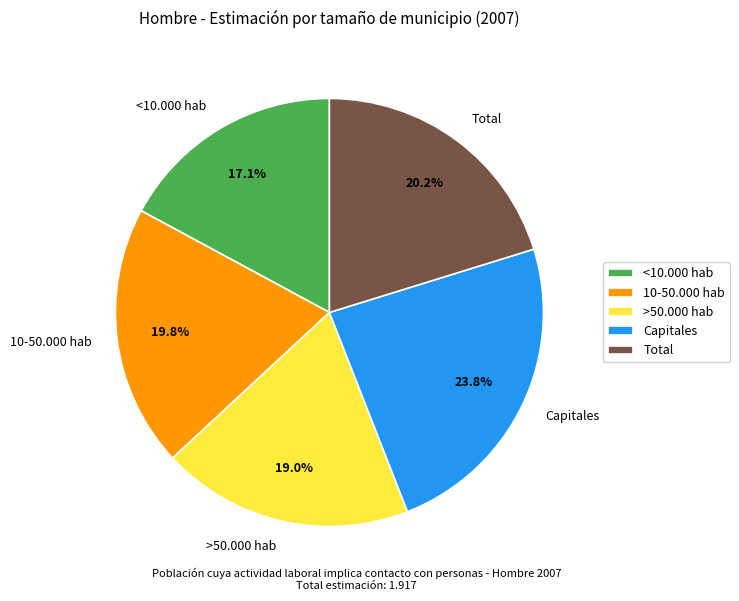

To the nearest percent, what is the average slice percentage?

20%